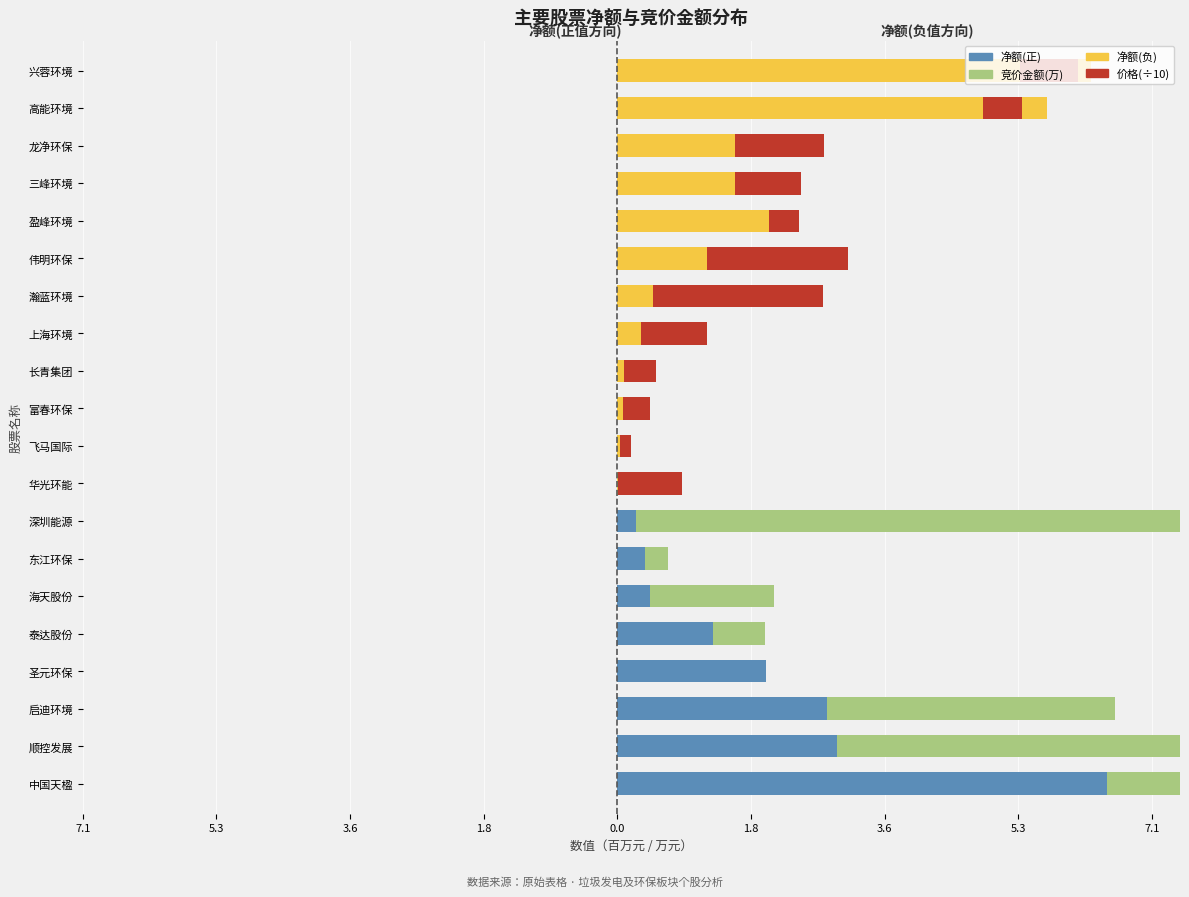

How many groups of bars are there?

20